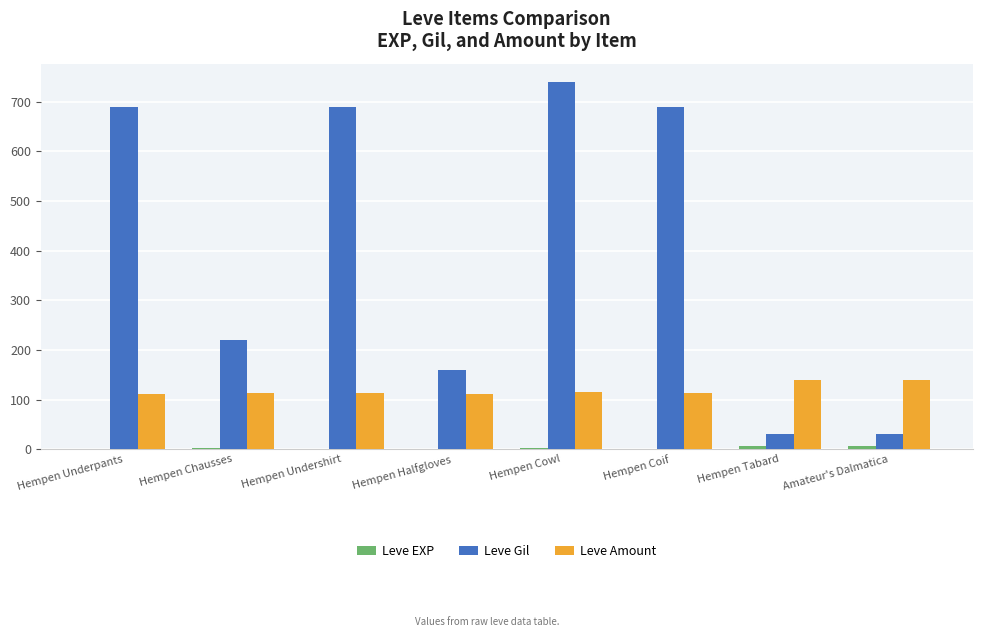

Which series has the largest total across all categories?

Leve Gil